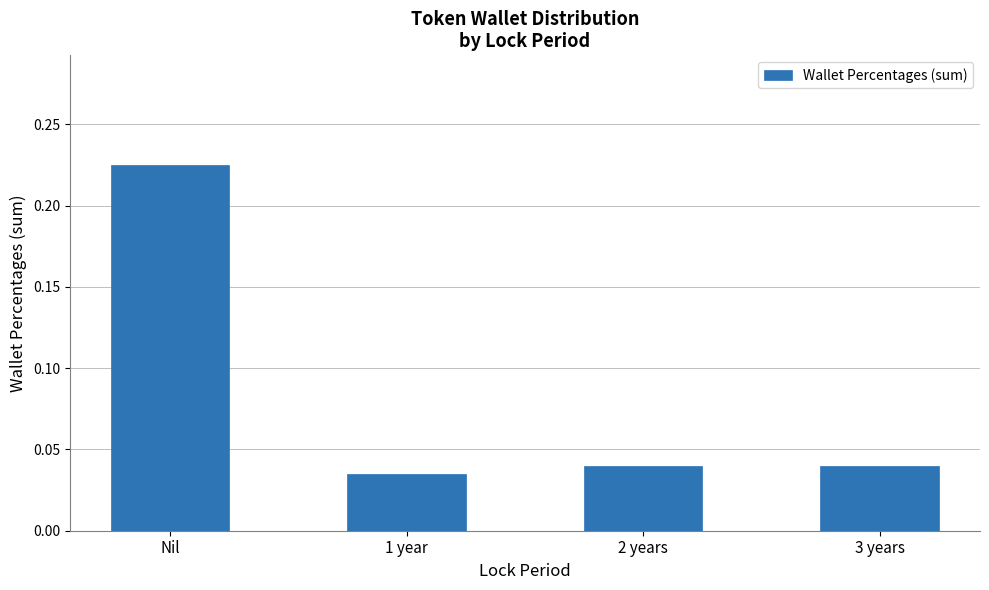

What is the label of the 2nd bar from the left?

1 year